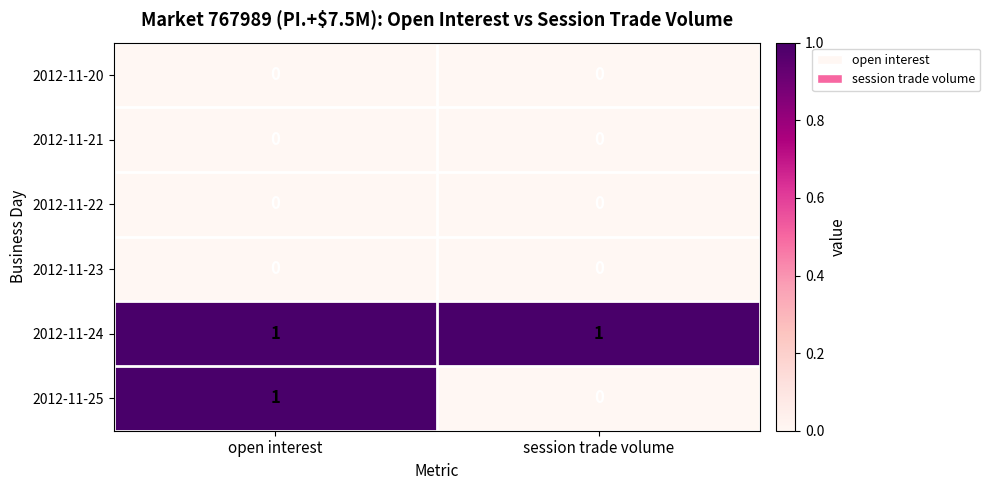

Reading left to right, transcribe all the data shown in this chart.

2012-11-20: open interest=0	session trade volume=0
2012-11-21: open interest=0	session trade volume=0
2012-11-22: open interest=0	session trade volume=0
2012-11-23: open interest=0	session trade volume=0
2012-11-24: open interest=1	session trade volume=1
2012-11-25: open interest=1	session trade volume=0